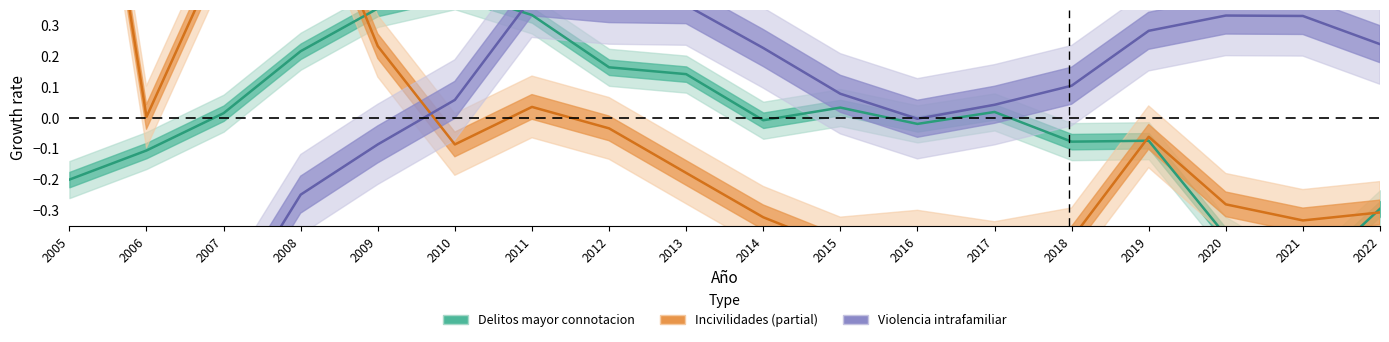

Which series has the largest total across all categories?

Incivilidades